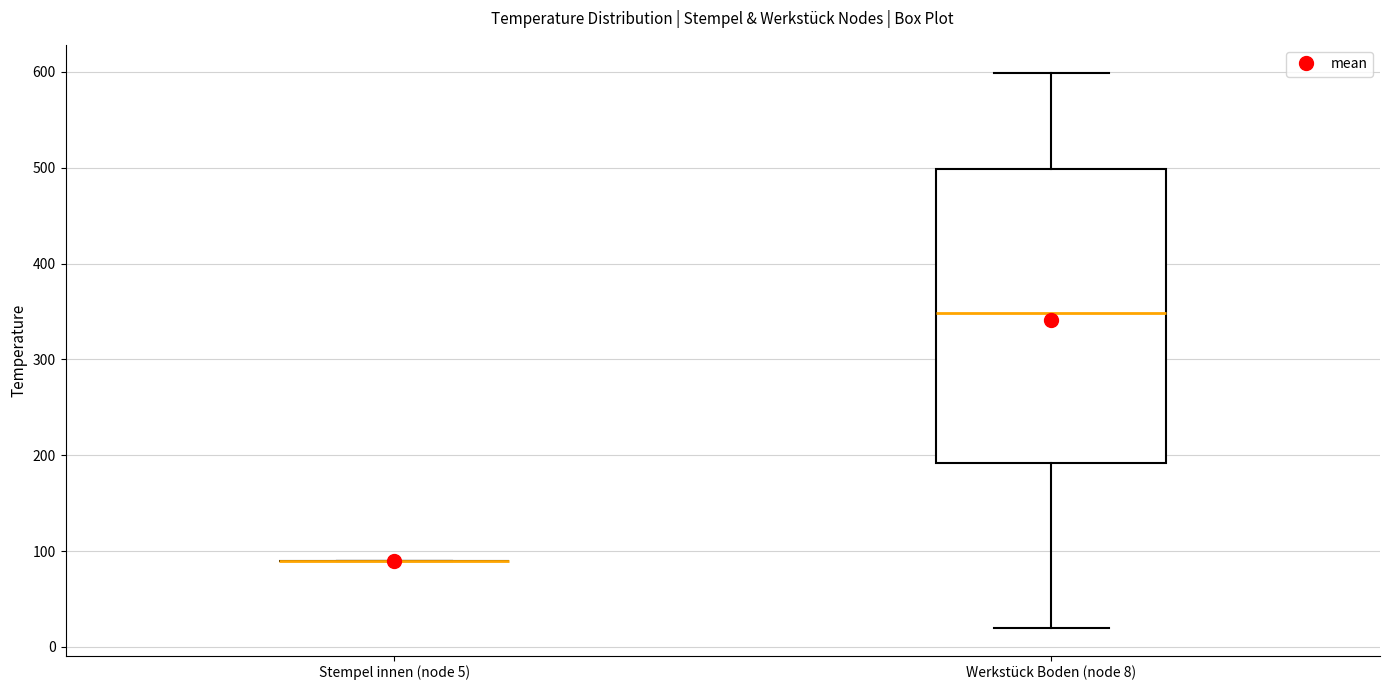

Comparing the boxes themselves (not the whiskers), which one is the tallest?

Werkstück Boden (node 8)